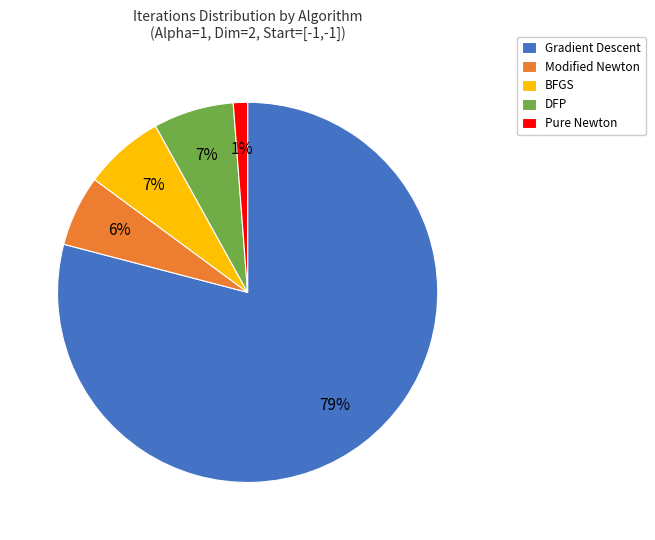

What is the smallest slice in the pie chart?

Pure Newton